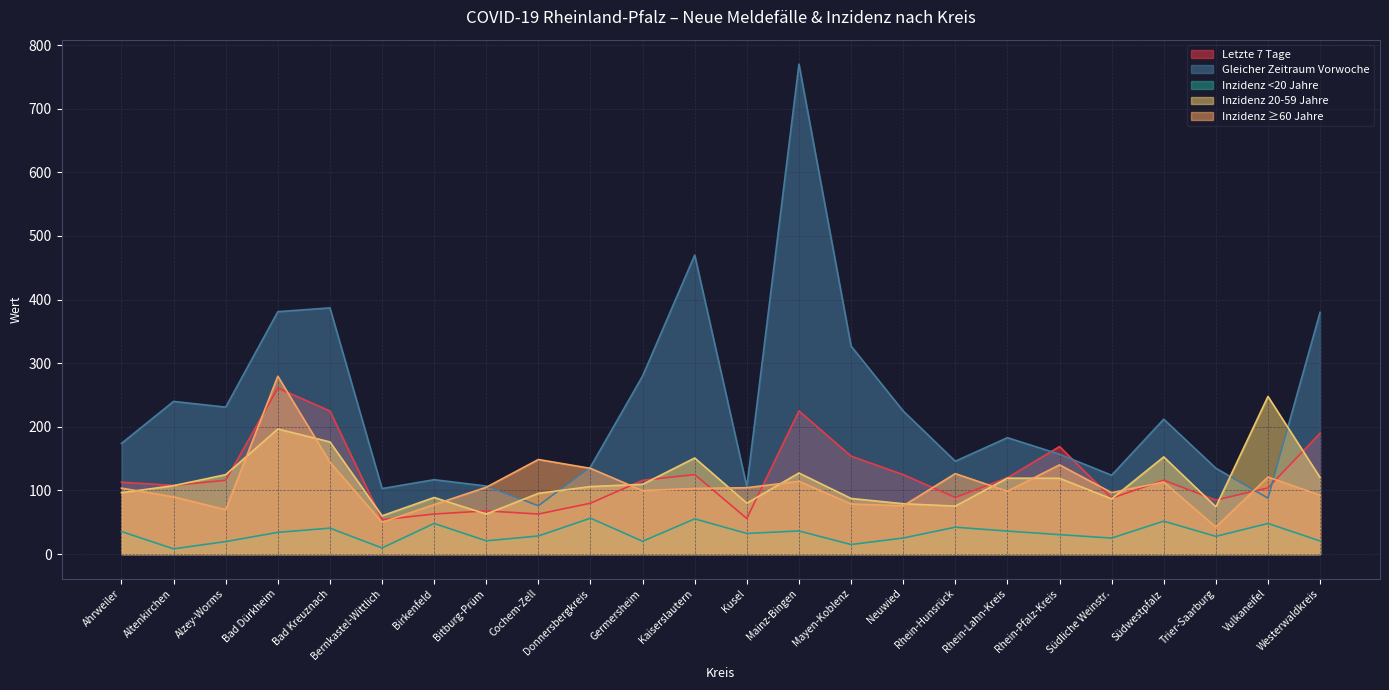

Is it true that Letzte 7 Tage equals 169.0 at Rhein-Pfalz-Kreis?

True